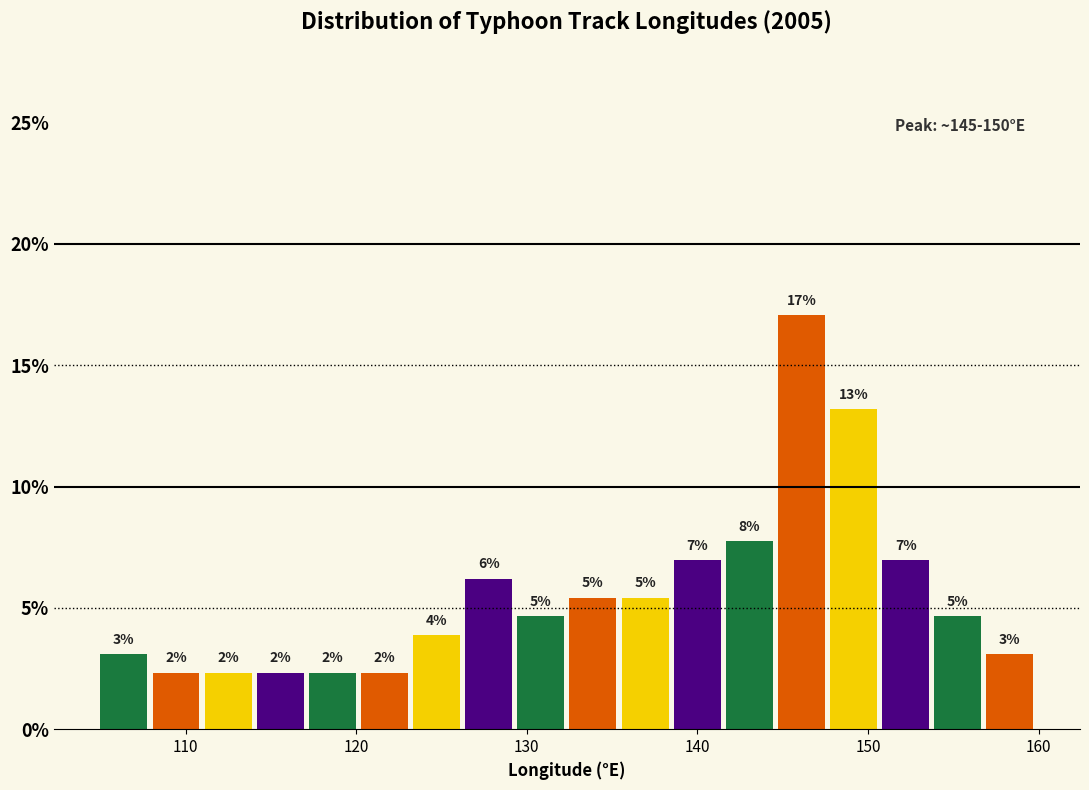

Around what value on the x-axis is the tallest bar? Give the approximate position of its centre, as read against the axis.

146